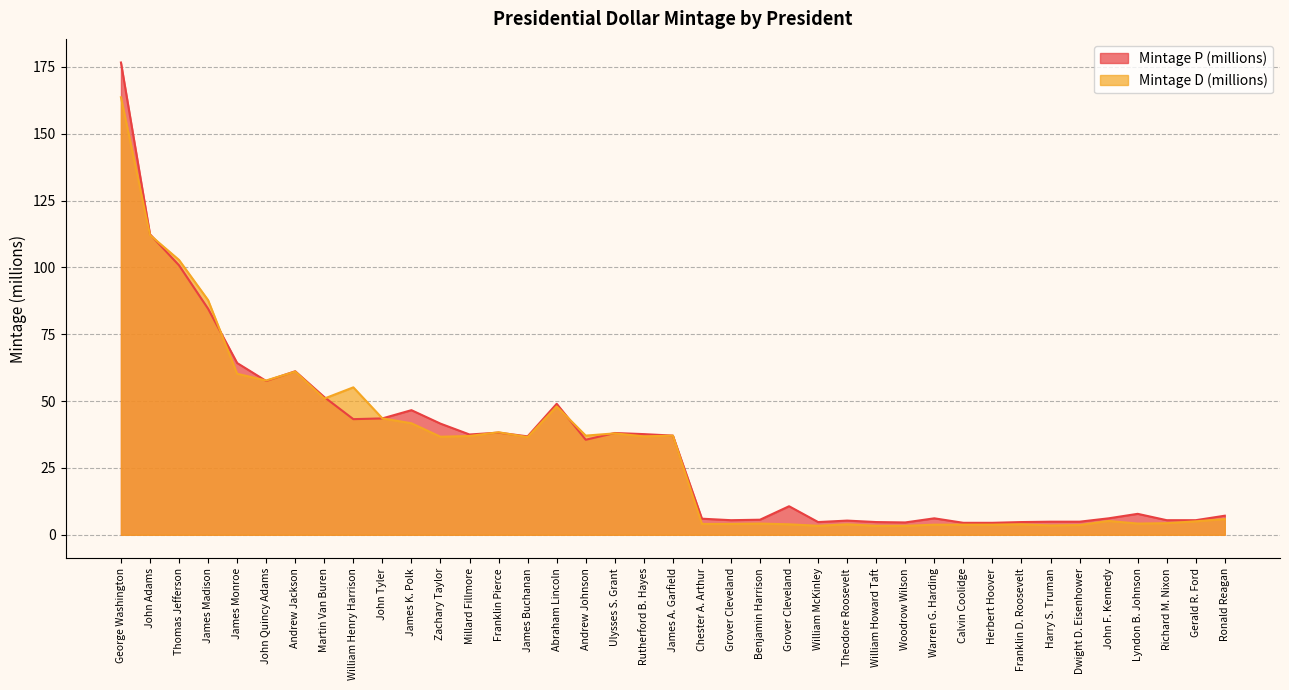

At which category does Mintage D (millions) reach its first local peak?

Andrew Jackson